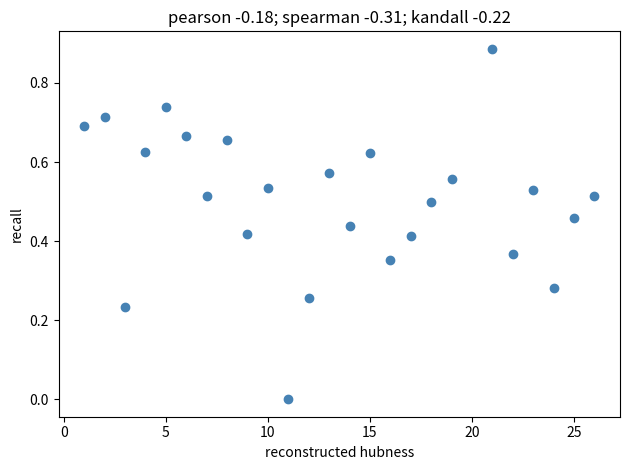

What is the range of X values (max minus min)?

25.0